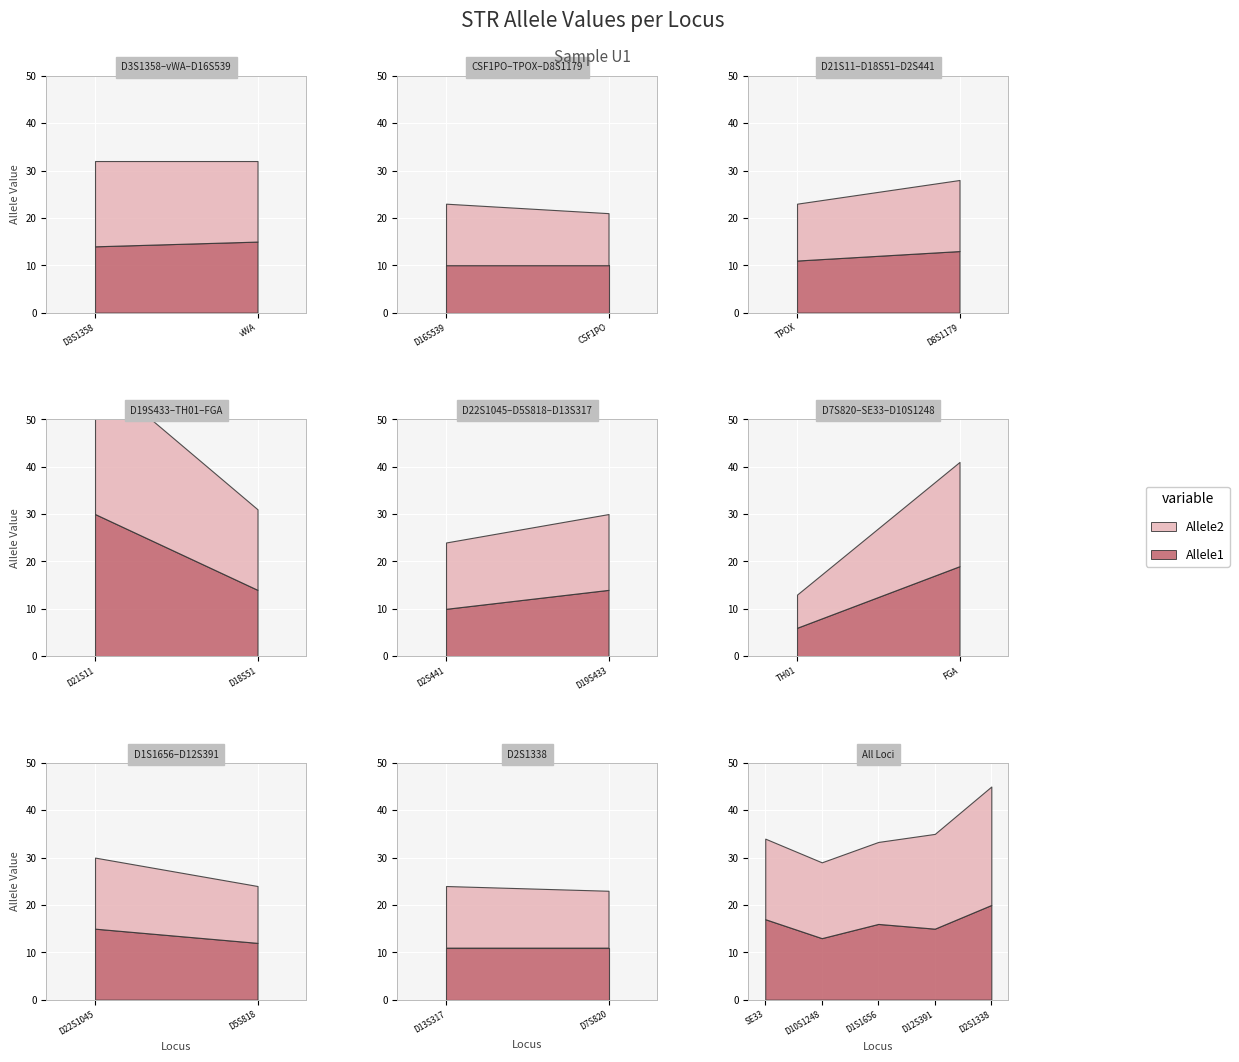

Rank the categories by Allele2 value from lowest to highest.

TH01, CSF1PO, TPOX, D5S818, D7S820, D16S539, D13S317, D2S441, D8S1179, D22S1045, D19S433, D10S1248, vWA, D18S51, SE33, D1S1656, D3S1358, D12S391, FGA, D2S1338, D21S11